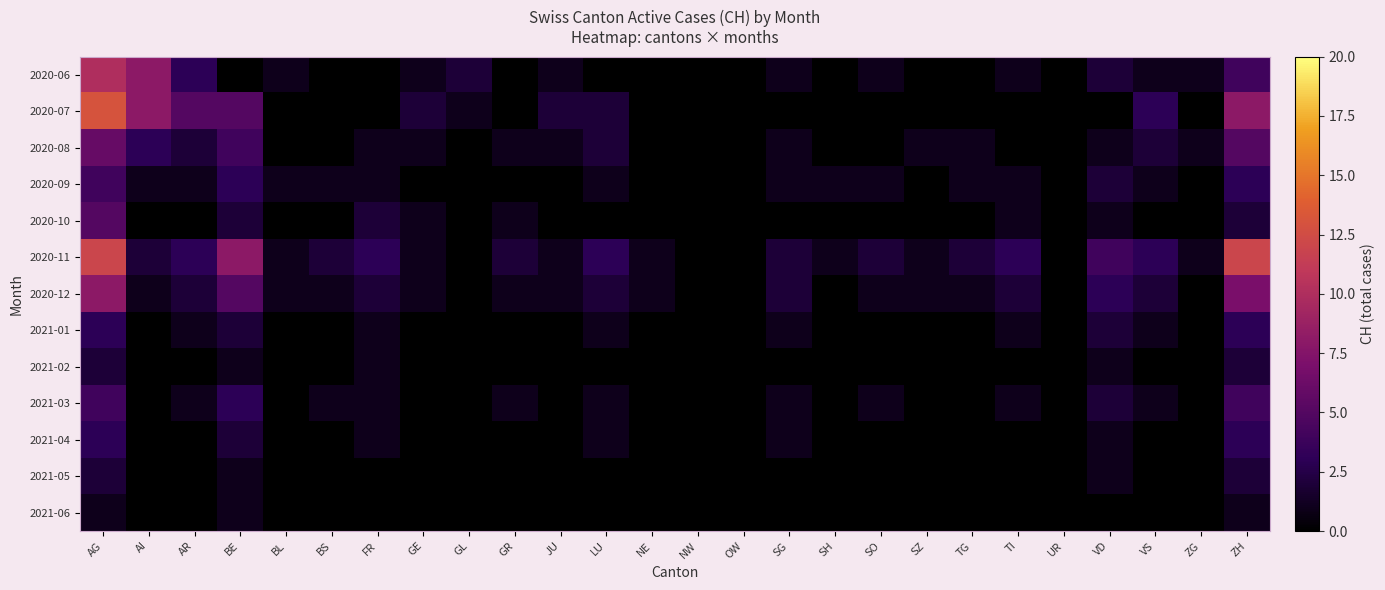

Which series changed the most between OW and SO?

2020-11